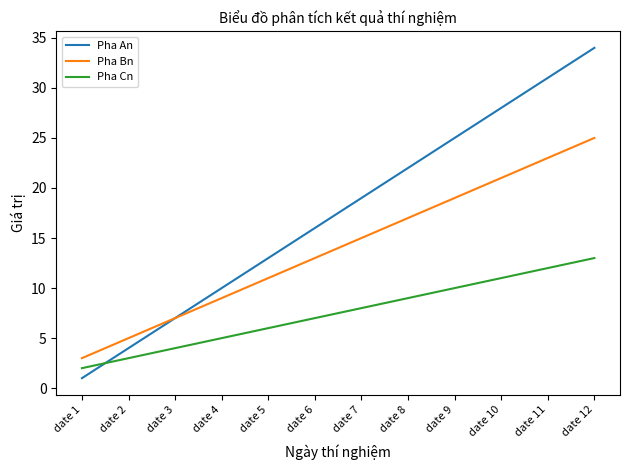

What is the difference between the highest and lowest values at date 11?

19